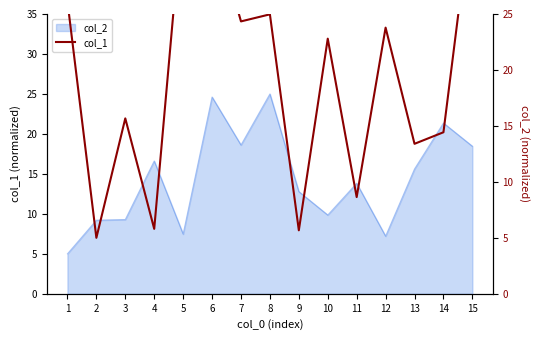

How many lines are shown in the chart?

1